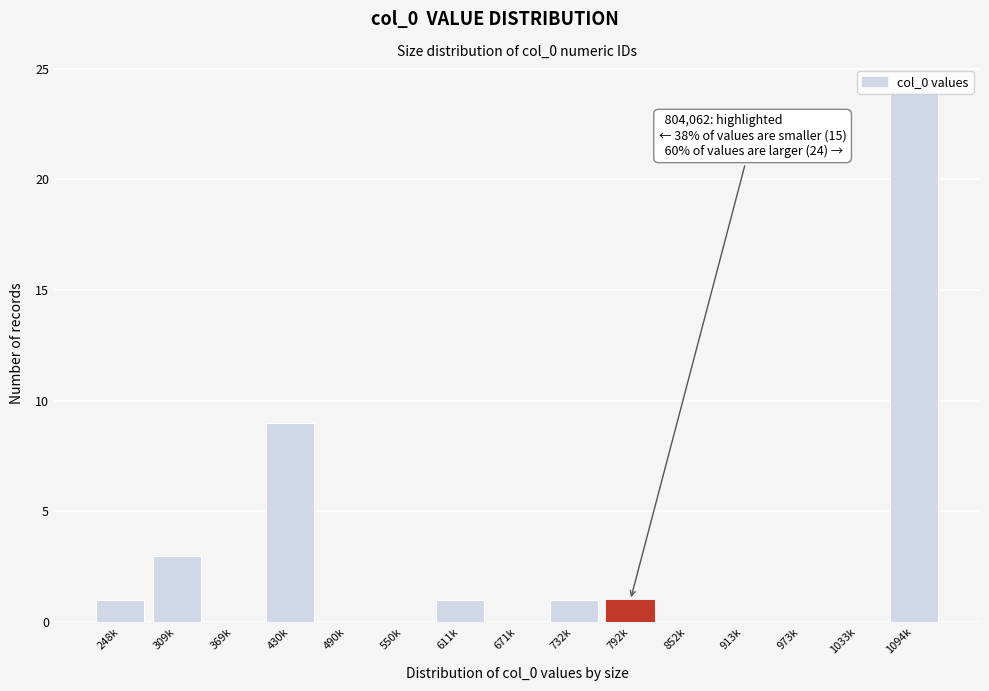

True or false: the data shows 6 at 430k.

False